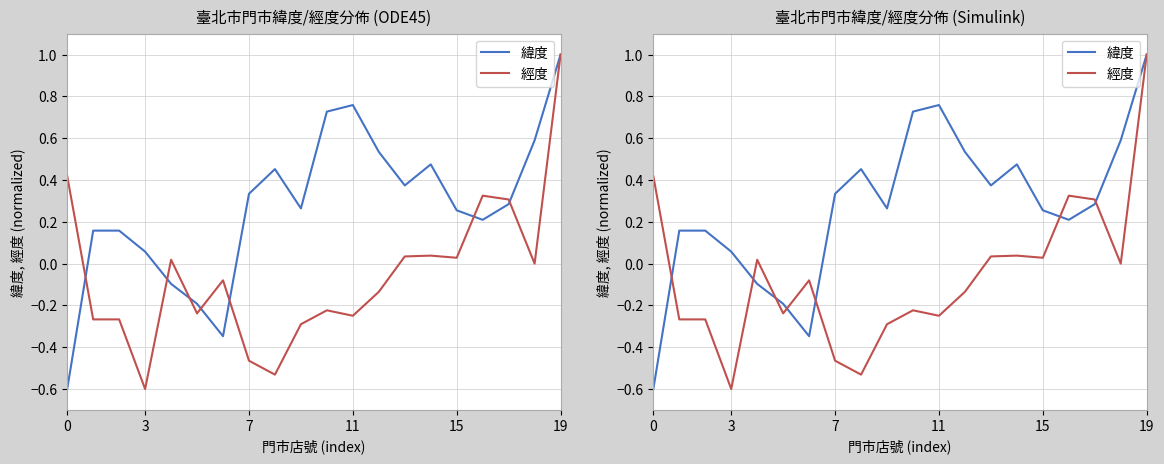

Which label corresponds to the largest value in the chart?

19